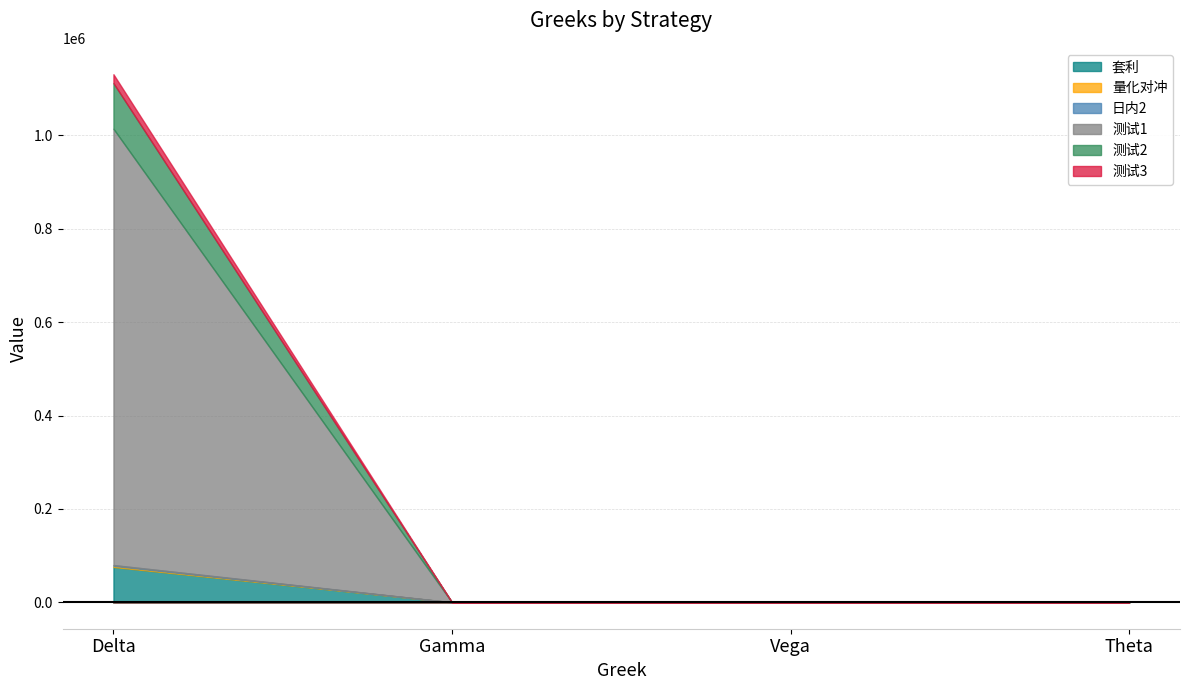

What are all the series names shown in the legend?

套利, 量化对冲, 日内2, 测试1, 测试2, 测试3